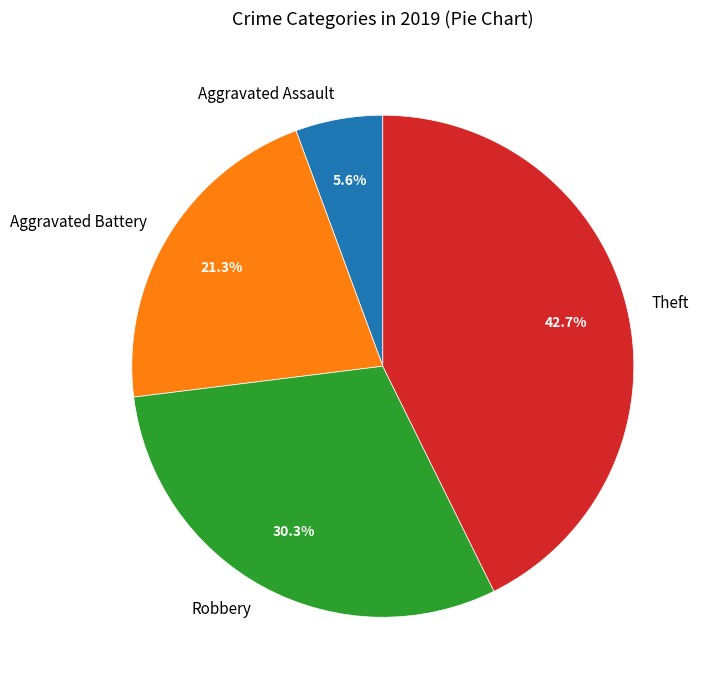

True or false: Robbery accounts for 36% of the total.

False